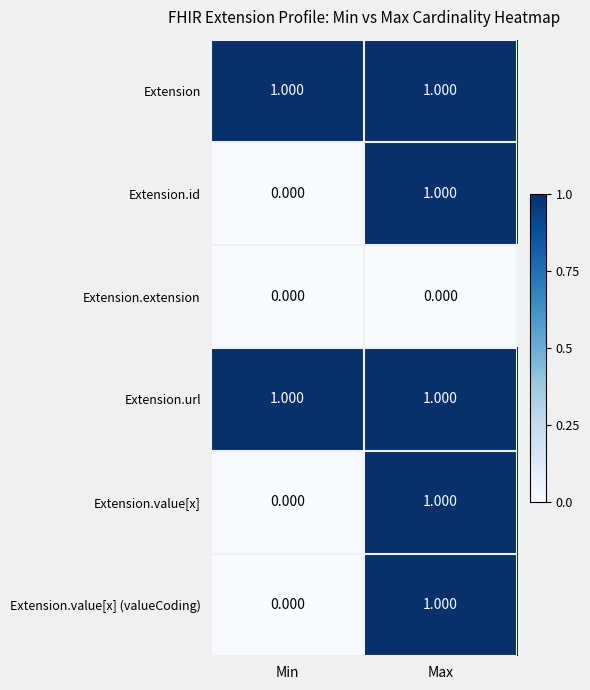

List the labels in order of Extension.id value, largest first.

Max, Min